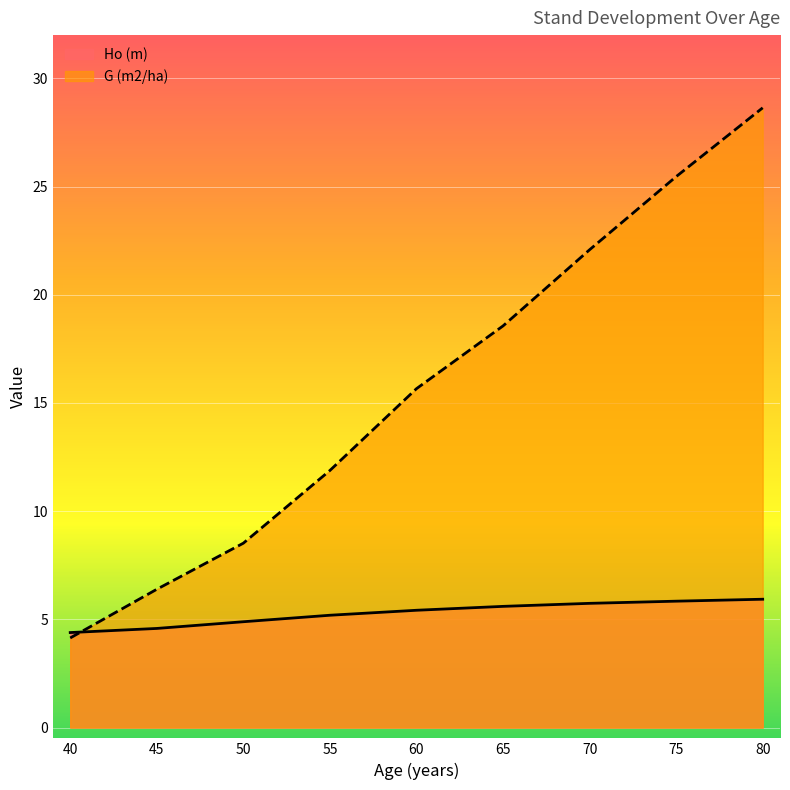

What is the maximum value for Ho (m)?

5.9